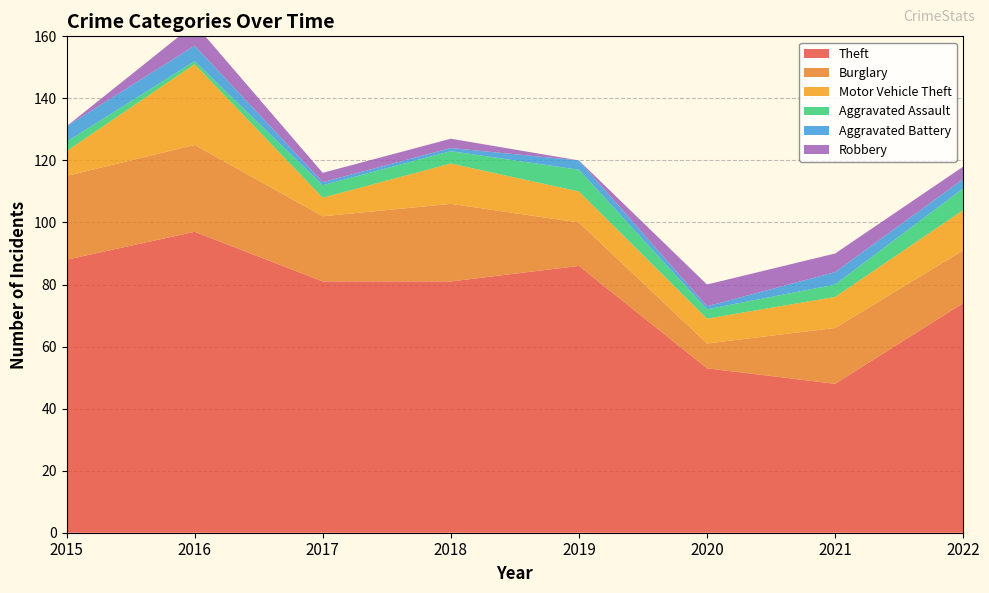

Reading right to left, what are all the values shown in this chart?

Theft: 74	48	53	86	81	81	97	88
Burglary: 17	18	8	14	25	21	28	27
Motor Vehicle Theft: 13	10	8	10	13	6	26	8
Aggravated Assault: 7	4	3	7	4	4	1	3
Aggravated Battery: 3	4	1	3	1	1	5	5
Robbery: 4	6	7	0	3	3	7	0